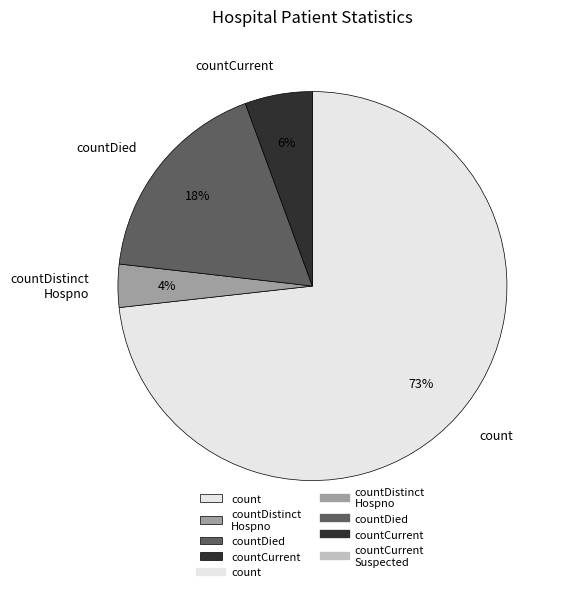

Is there a majority slice in this chart?

Yes